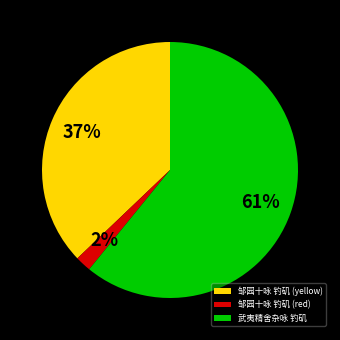

What percentage is the 武夷精舍杂咏 钓矶 slice, to the nearest percent?

61%